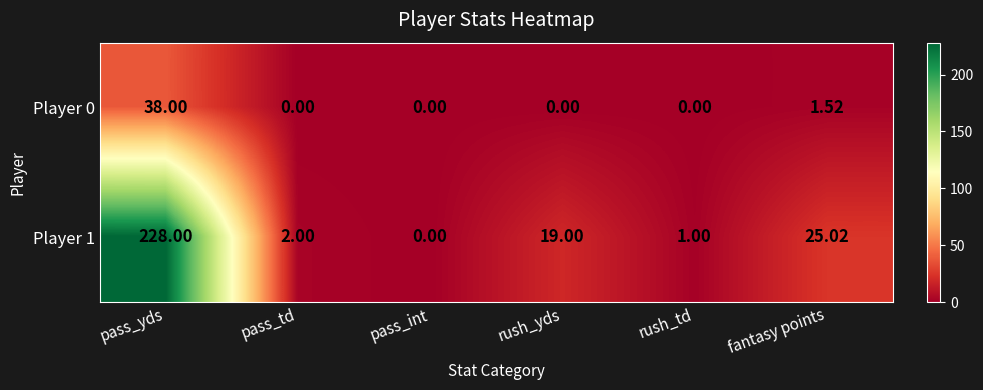

At which label does Player 1 reach its minimum?

pass_int